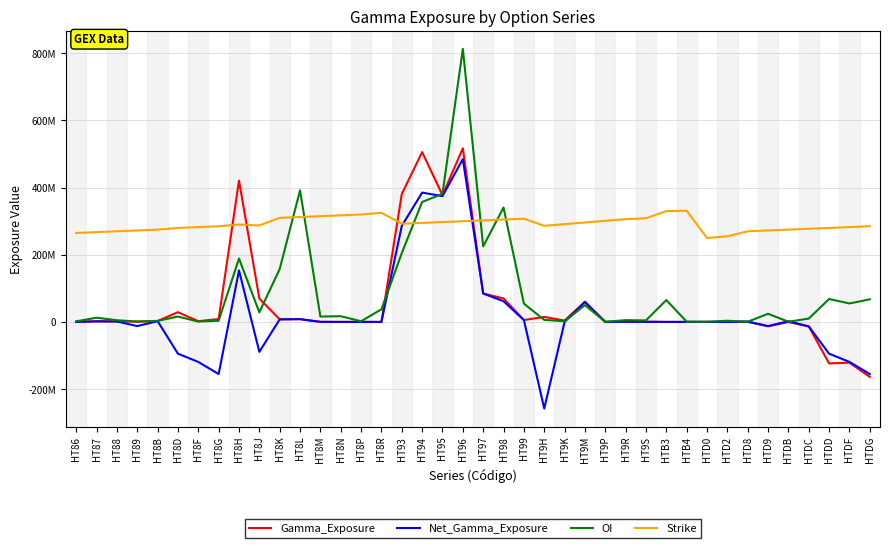

What value does the Net_Gamma_Exposure series have at HT8M?

135787.7